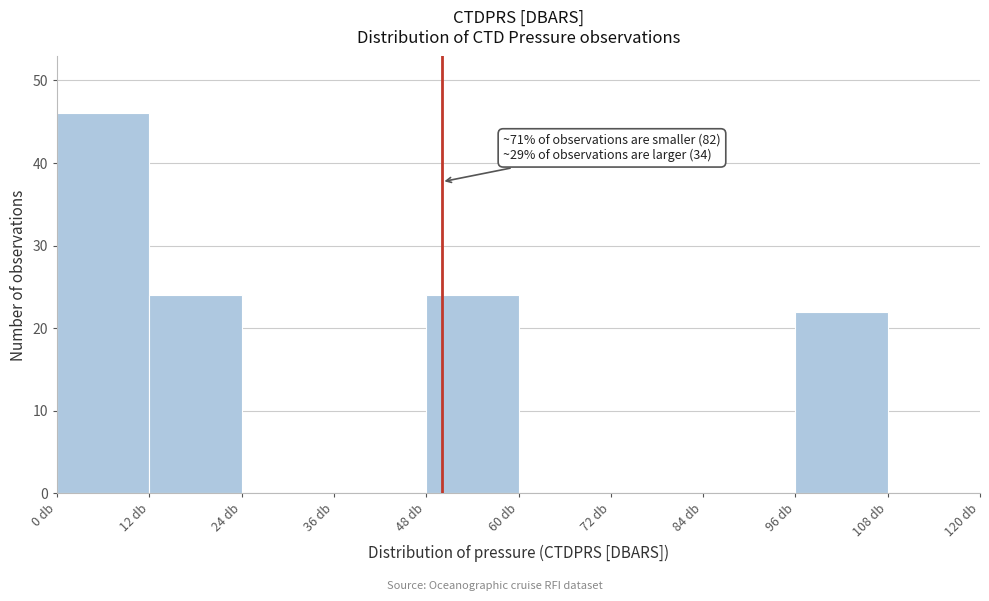

Over which range of the x-axis is the bar tallest?

0 to 12